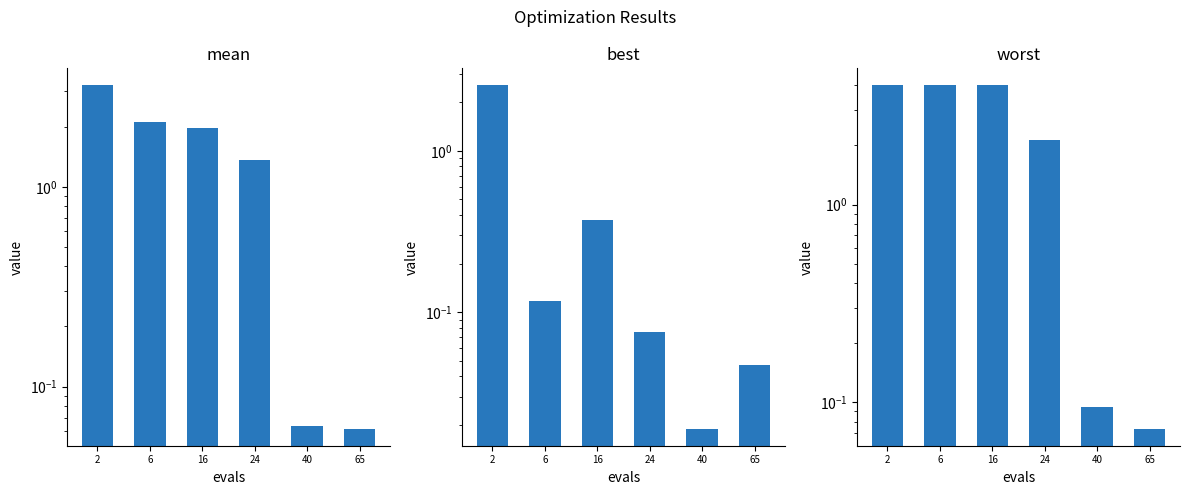

What is the maximum value shown in the chart?

4.0